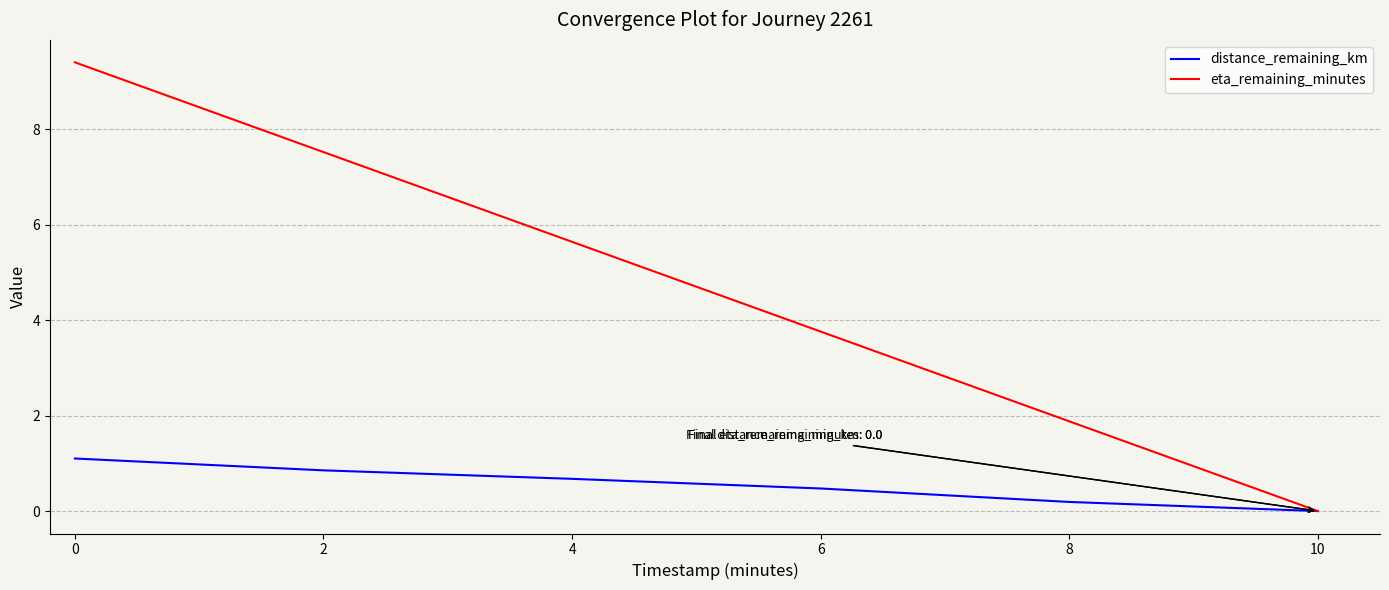

Reading left to right, transcribe all the data shown in this chart.

distance_remaining_km: 0=1.1	2=0.9	4=0.7	6=0.5	8=0.2	10=0.0
eta_remaining_minutes: 0=9.4	2=7.5	4=5.6	6=3.8	8=1.9	10=0.0